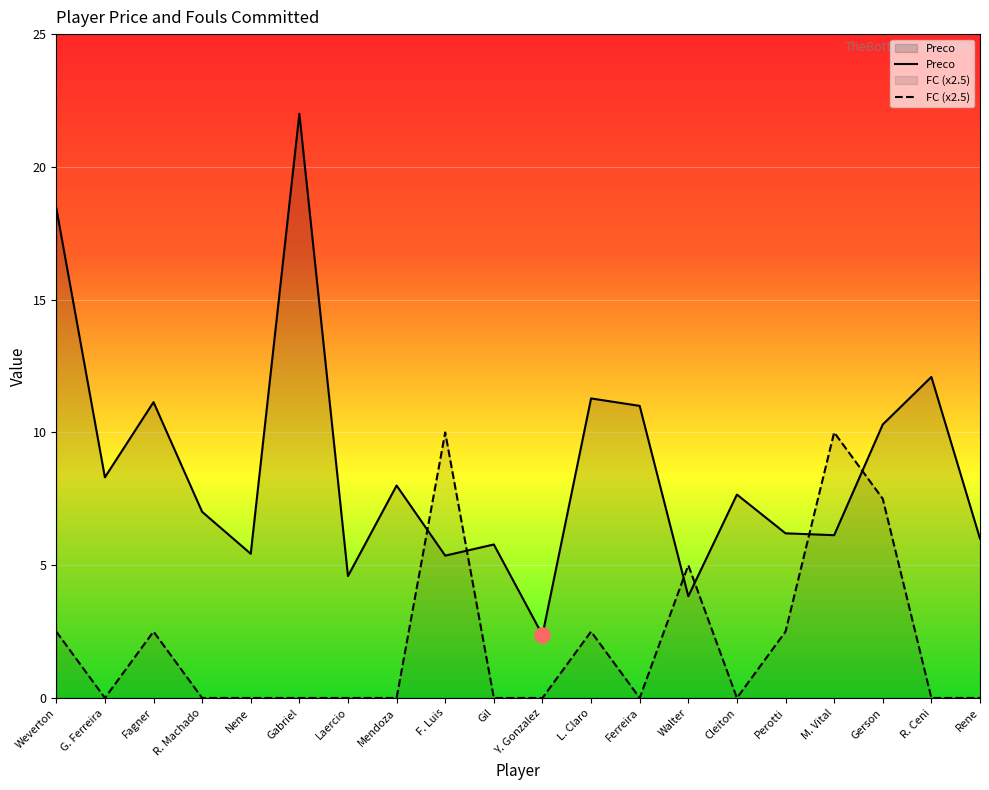

Which series reaches the maximum Y coordinate?

Preco